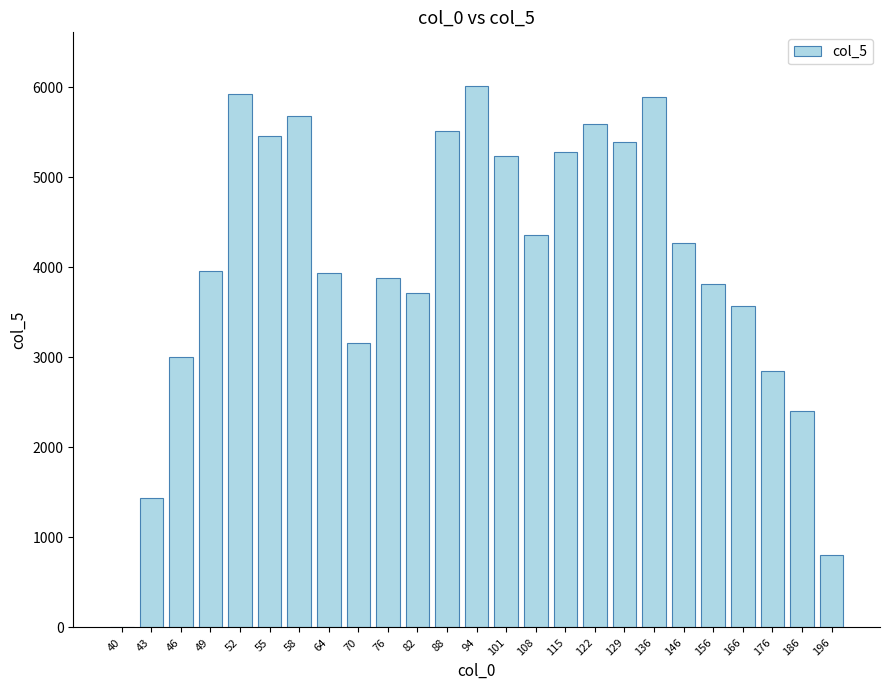

Is it true that the value at 88 is 9567.5?

False